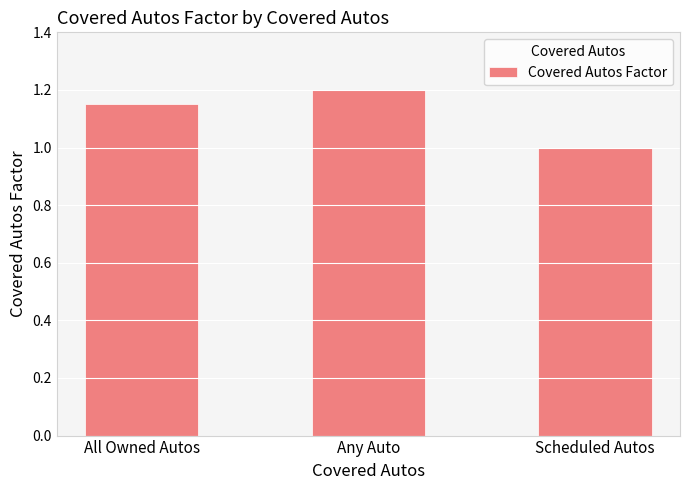

Between Any Auto and Scheduled Autos, which is larger?

Any Auto